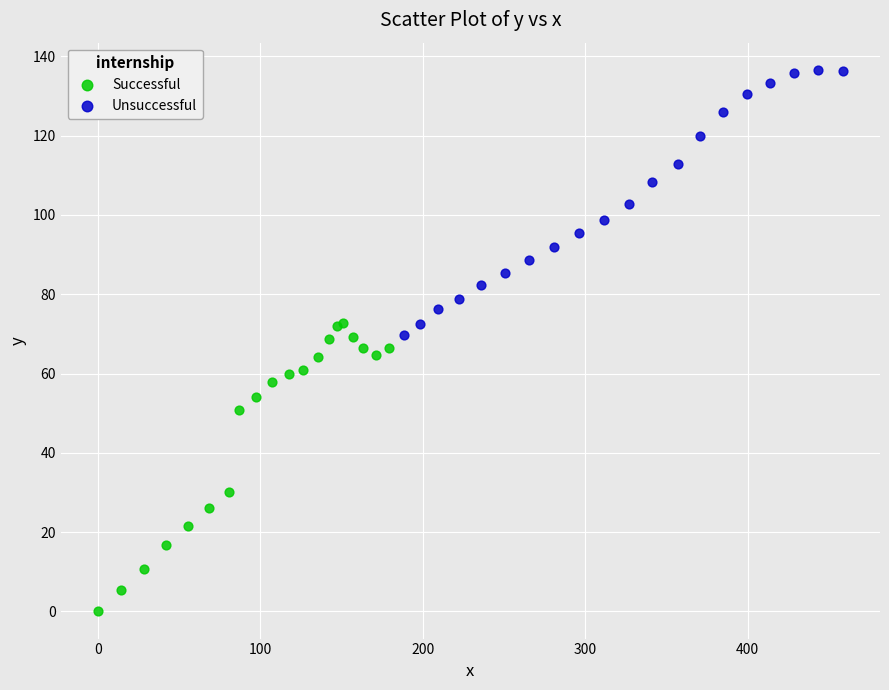

Which series contains the lowest Y value?

Successful